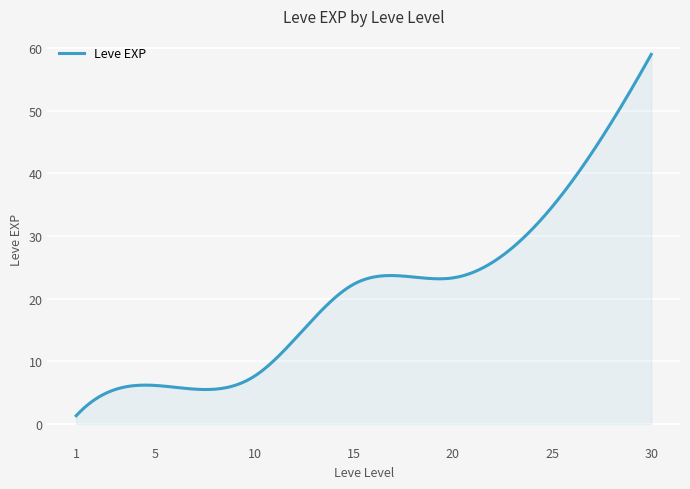

What is the difference between the maximum and minimum values?

57.7